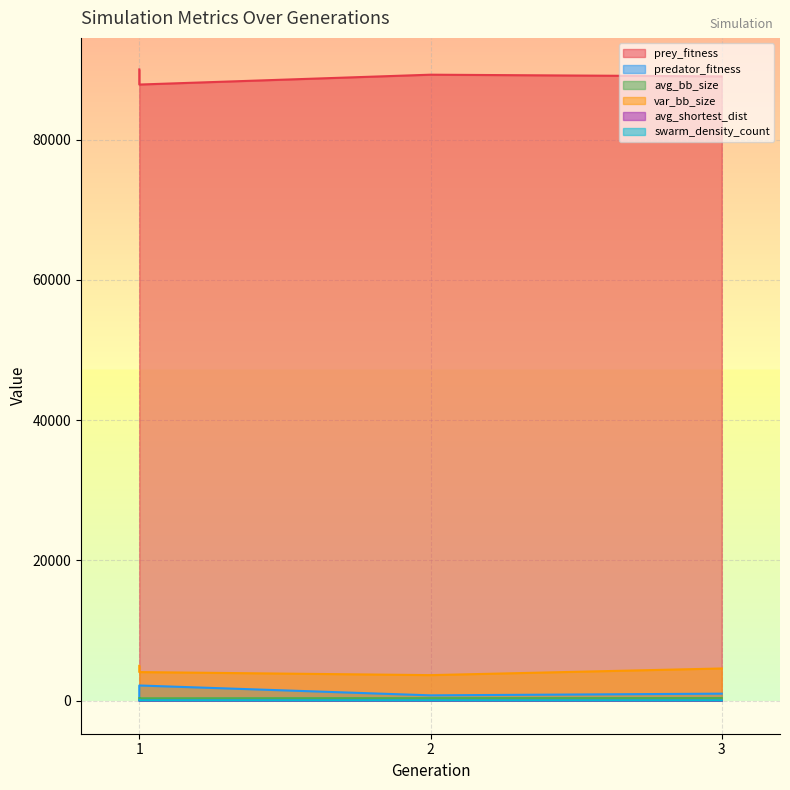

How many values in the prey_fitness series are below 89252?

2